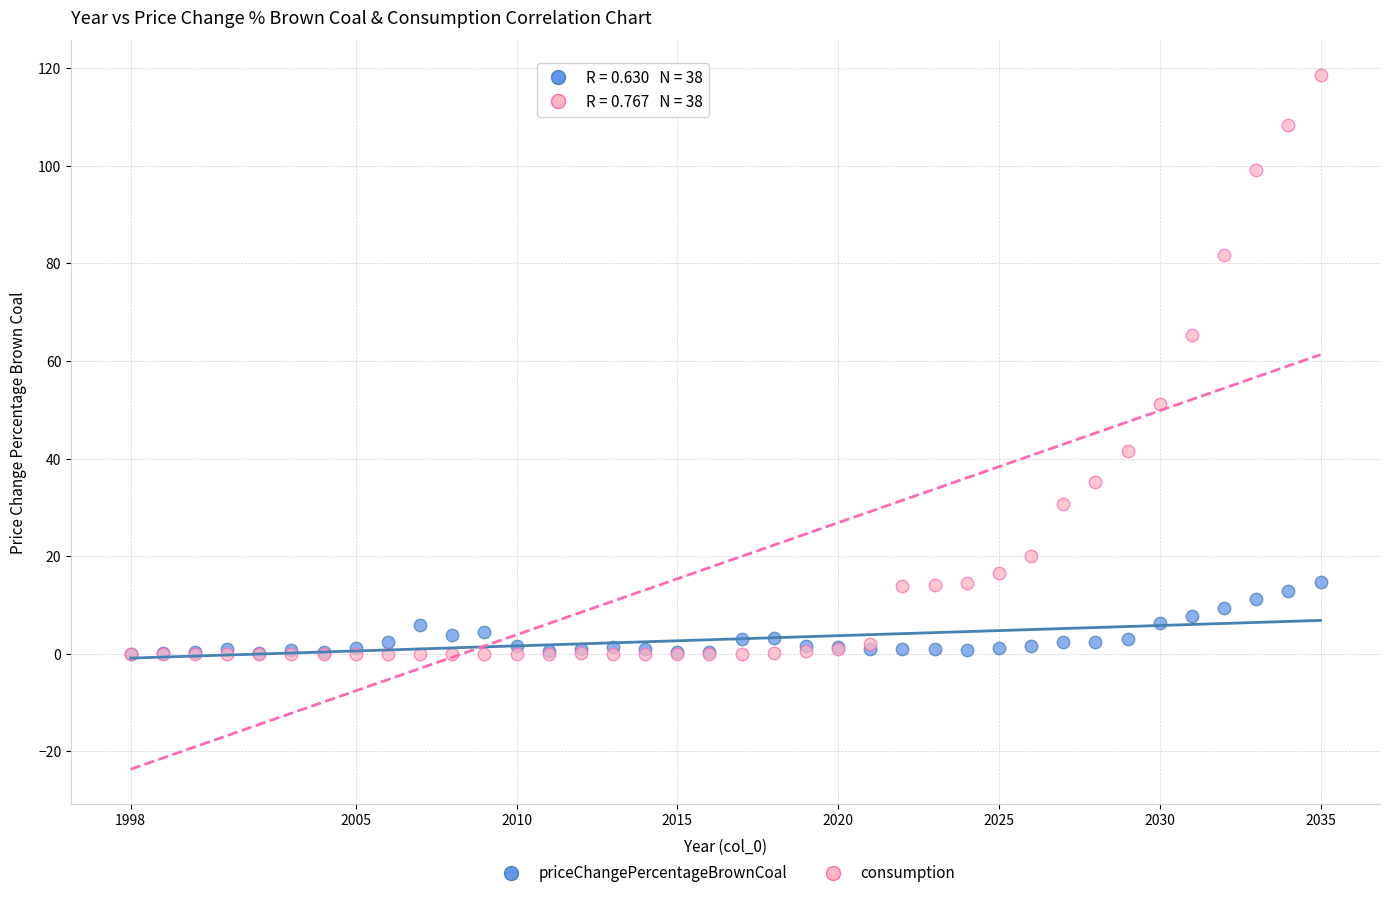

What are all the series names shown in the legend?

priceChangePercentageBrownCoal, consumption